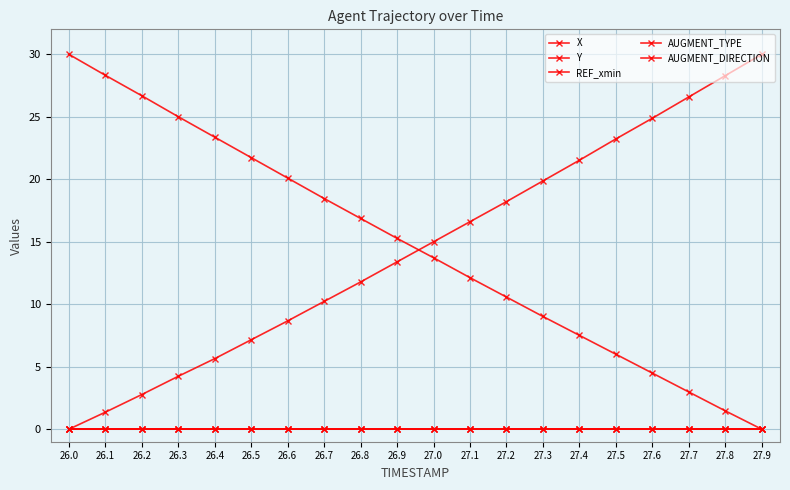

Does the chart have visible grid lines?

Yes